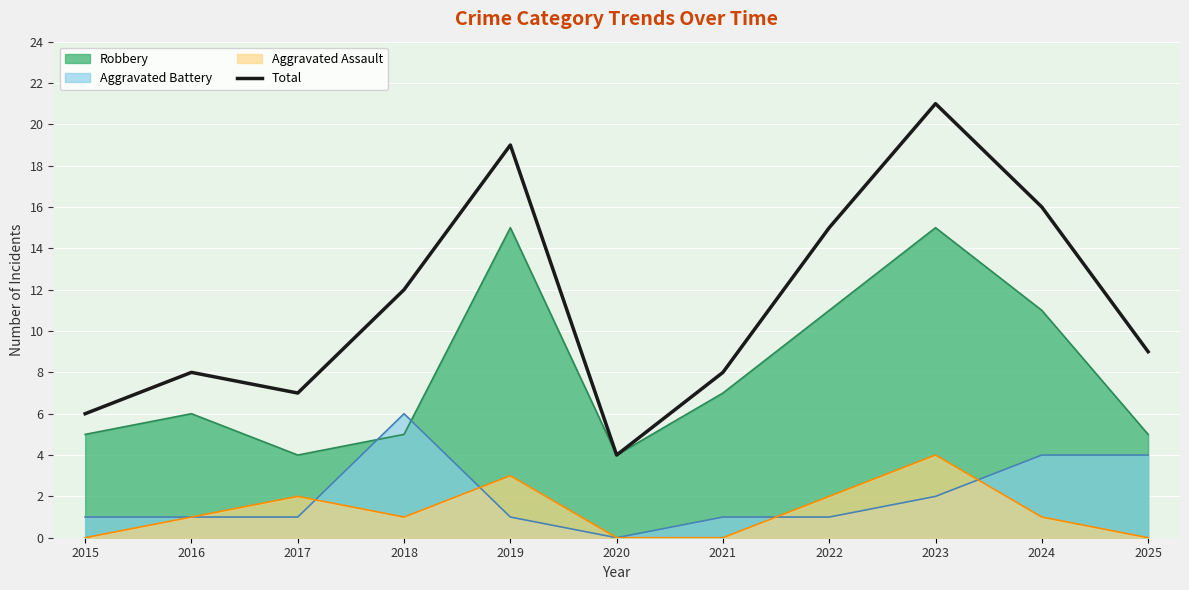

How many lines are shown in the chart?

4